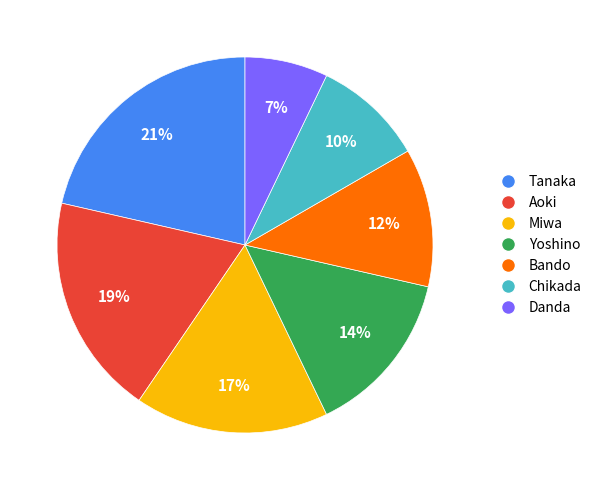

What percentage is the Tanaka slice, to the nearest percent?

21%